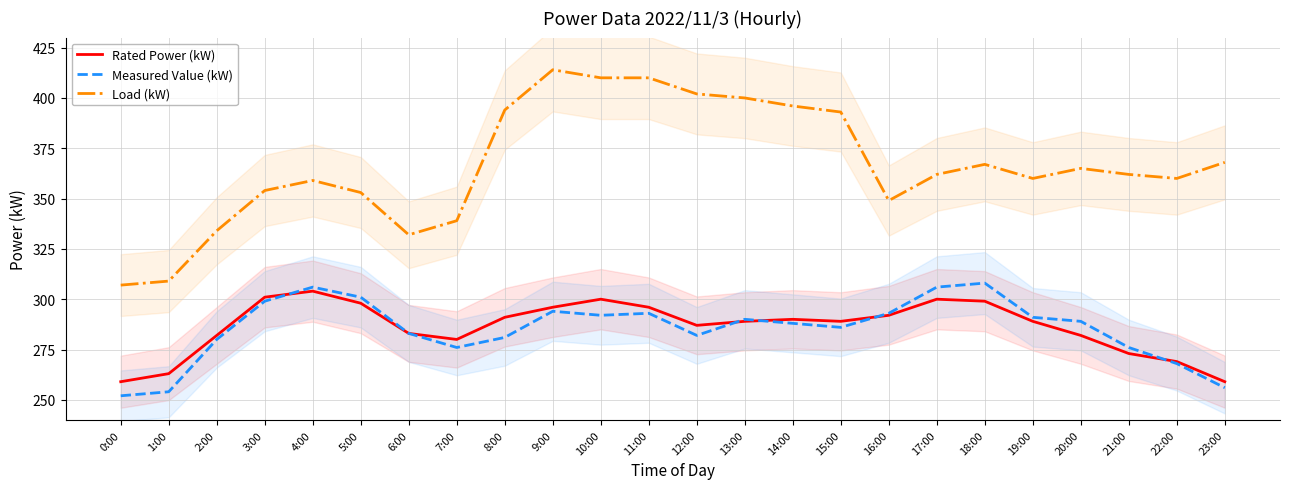

In Rated Power (kW), how many points are higher than both neighbors (excluding endpoints)?

4